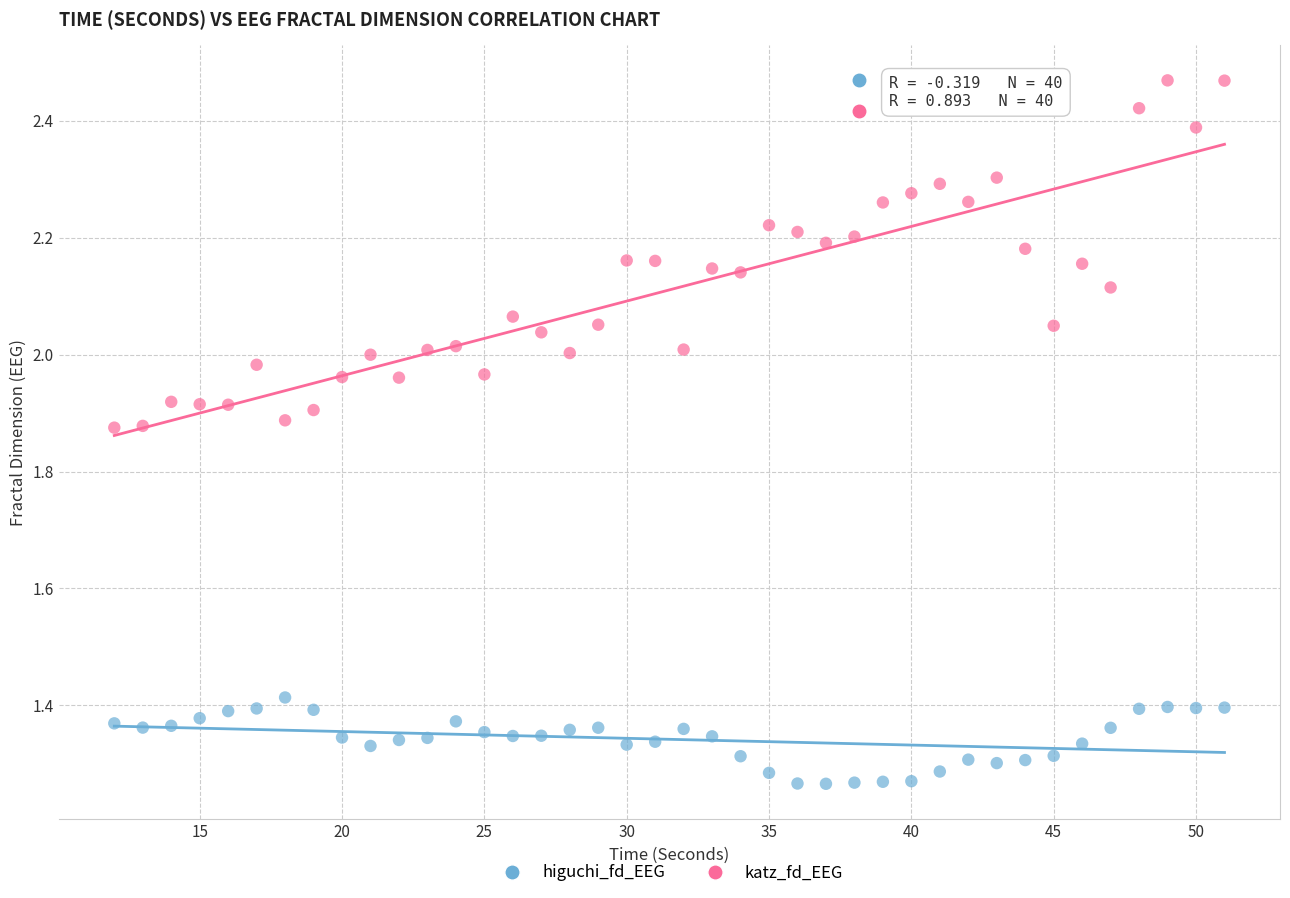

Across all data points, what is the range of X values (max minus min)?

39.0